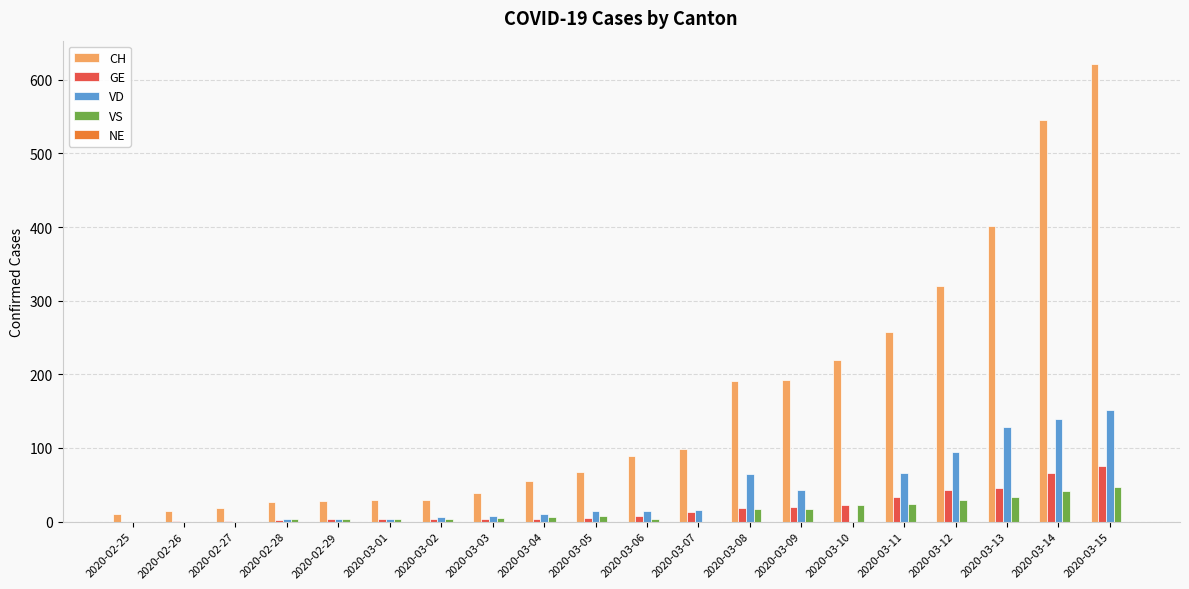

The value of CH at 2020-03-08 is 61. True or false?

False